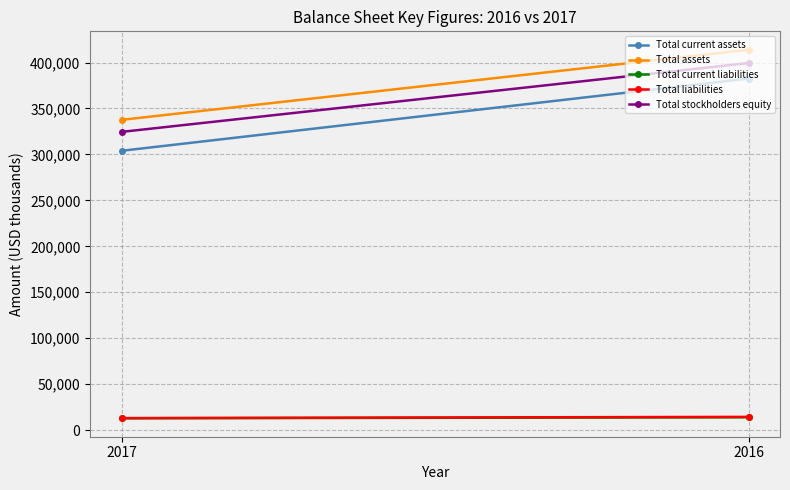

How many lines are shown in the chart?

5